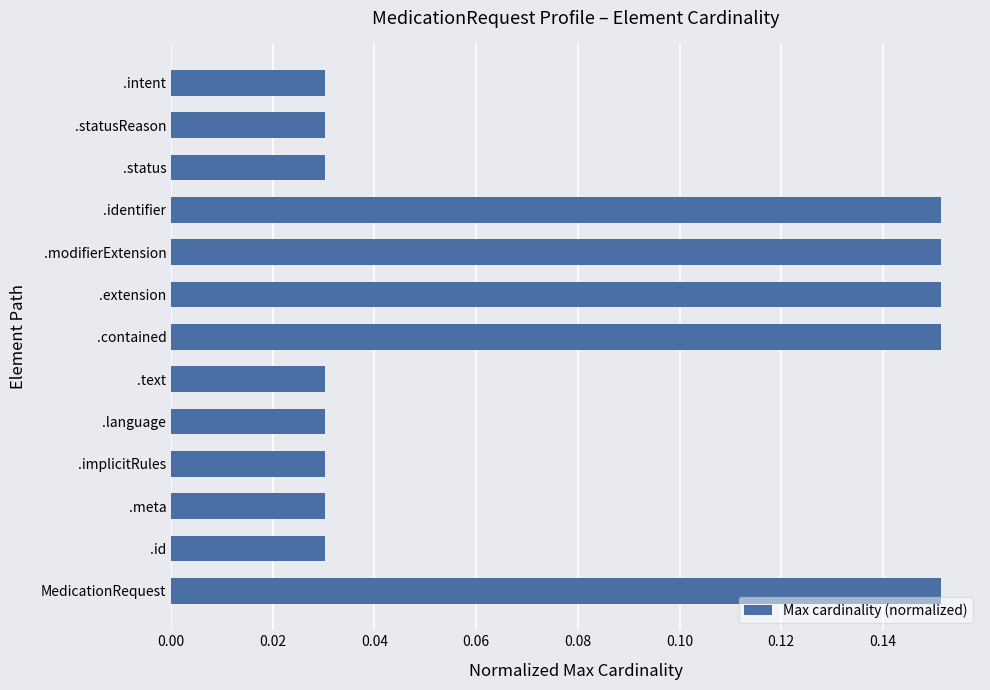

Between .meta and .extension, which is larger?

.extension